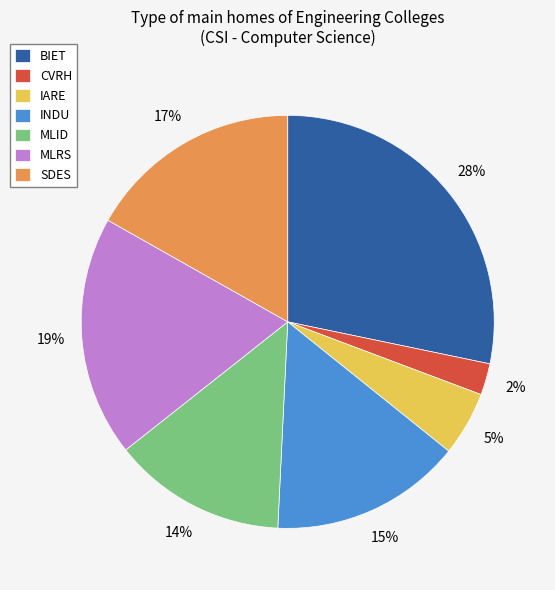

Which category has the biggest portion of the pie?

BIET